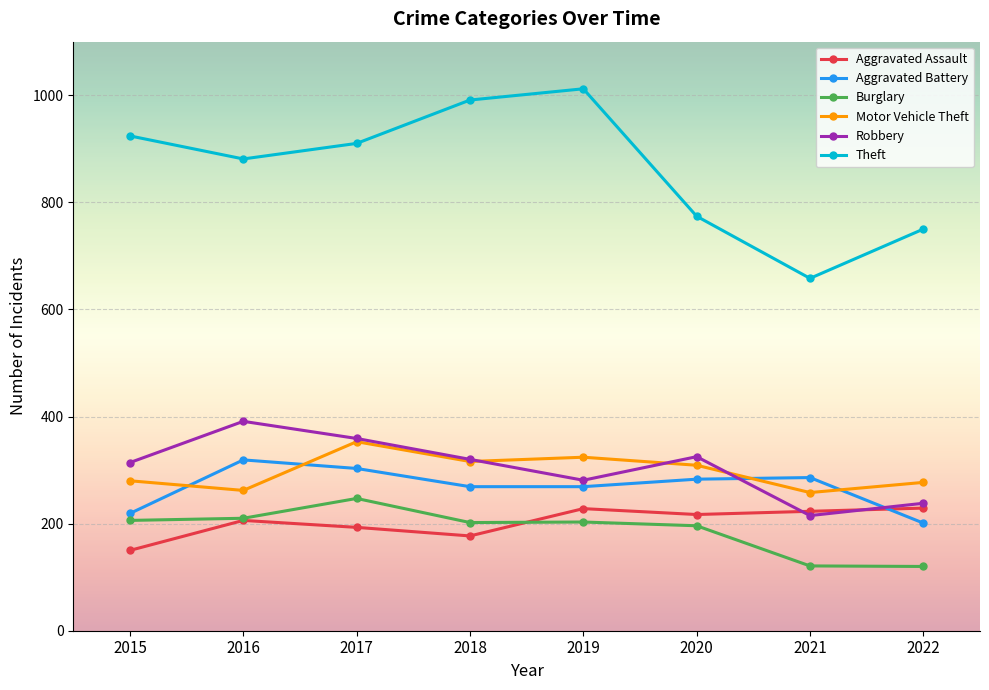

What is the difference between the maximum and second lowest values in the Theft series?

262